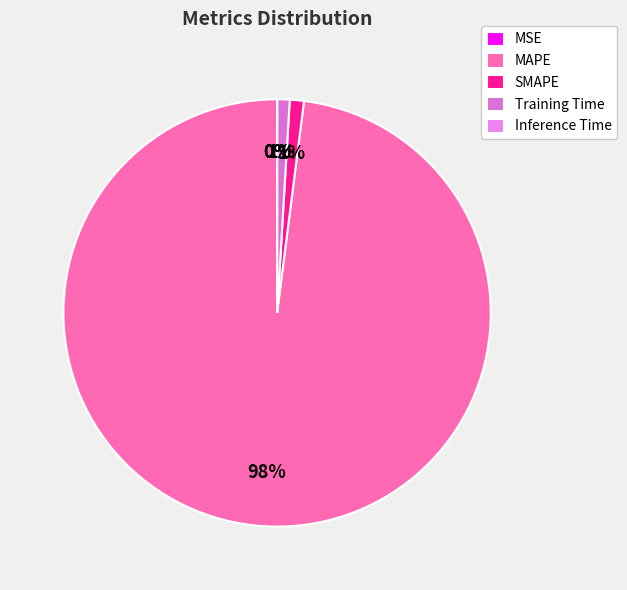

Which slice represents more than half of the pie?

MAPE